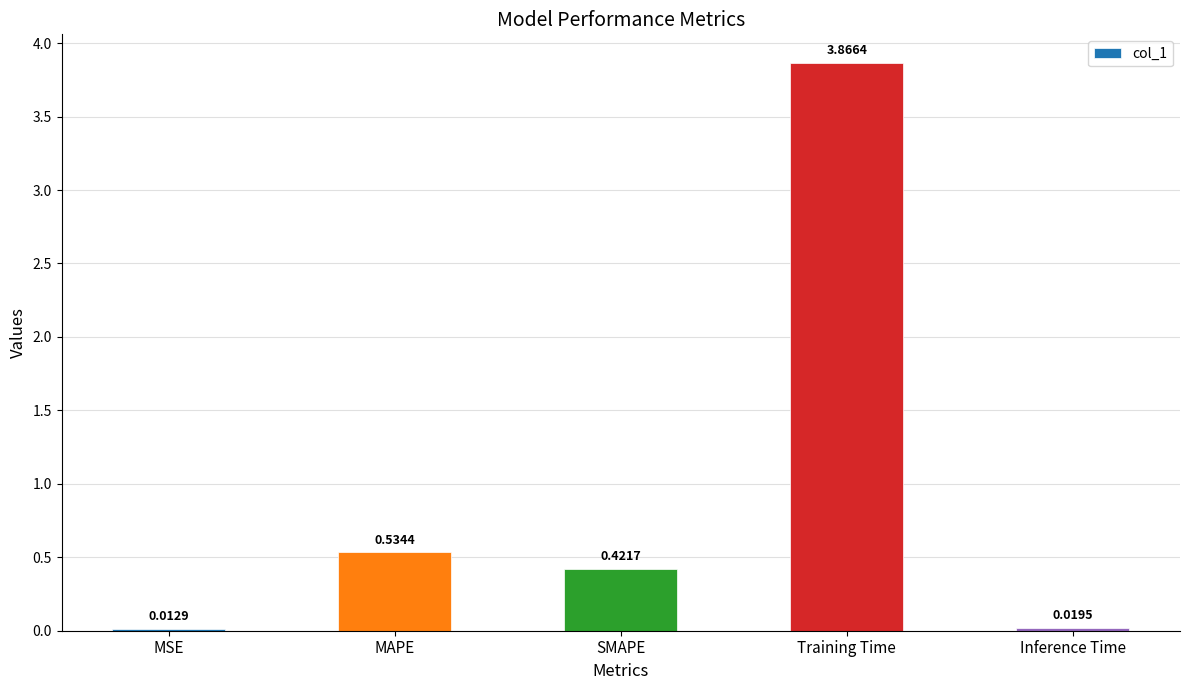

Rank the categories by value from highest to lowest.

Training Time, MAPE, SMAPE, Inference Time, MSE